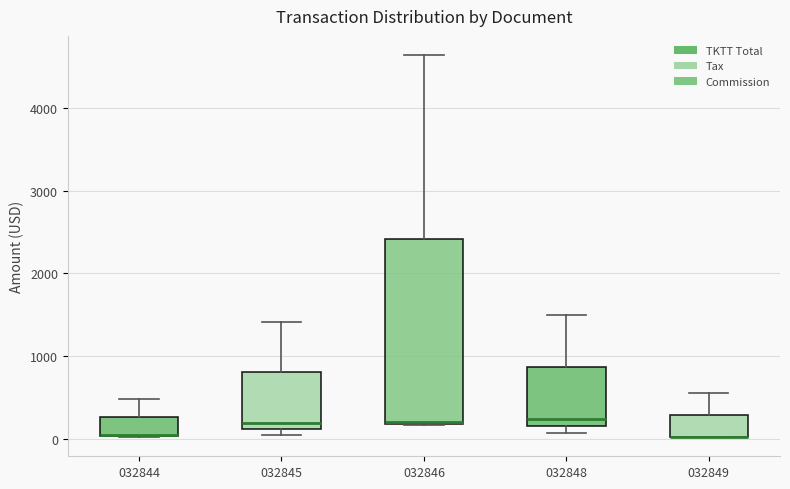

Where does the upper whisker of the box at x = 032849 end on the y-axis? The values are not printed on the chart, so give them approximately, as read against the axis.

600